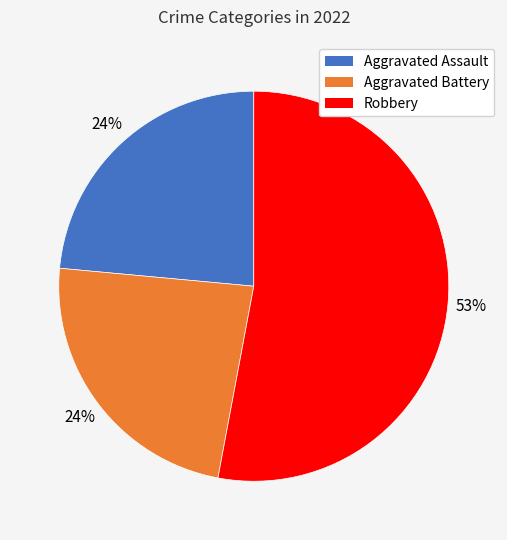

To the nearest percent, what is the average slice percentage?

33%